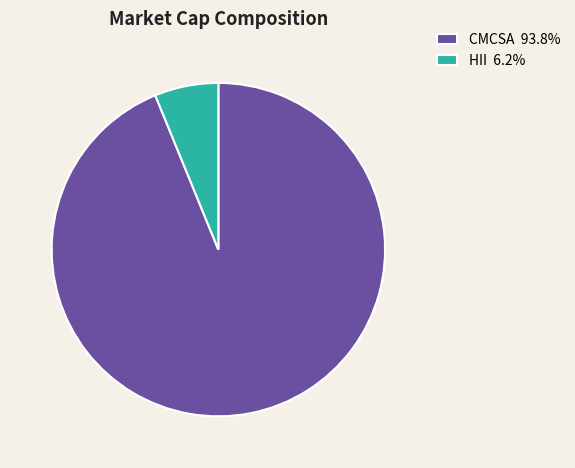

Which slice is the smallest?

HII